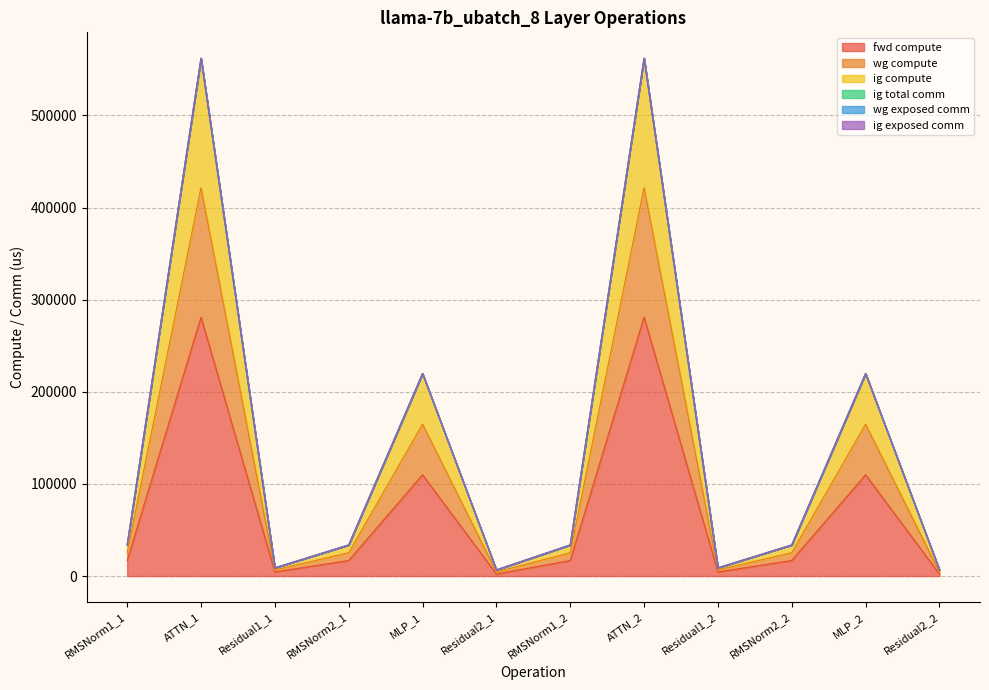

The fwd compute series shows 1156.5 at Residual2_1. True or false?

False